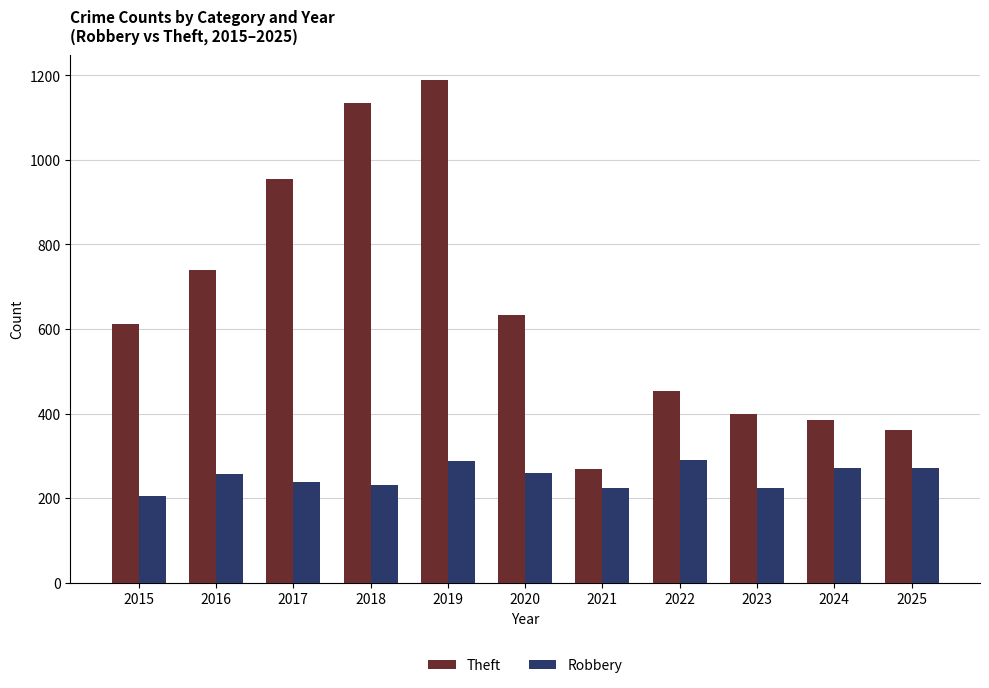

Rank the series by their average value, from lowest to highest.

Robbery, Theft